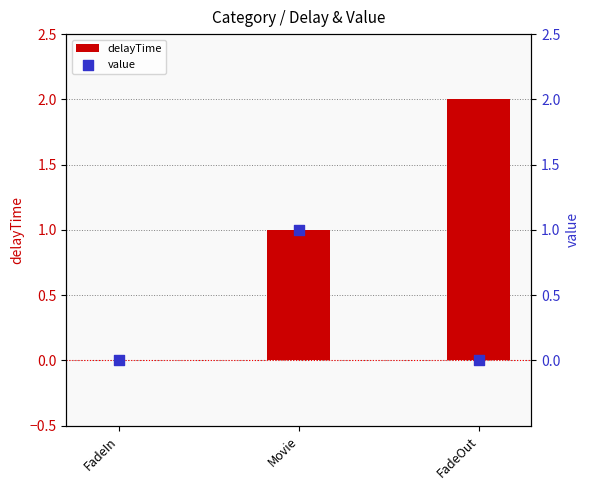

At which category is the sum across all series the highest?

Movie